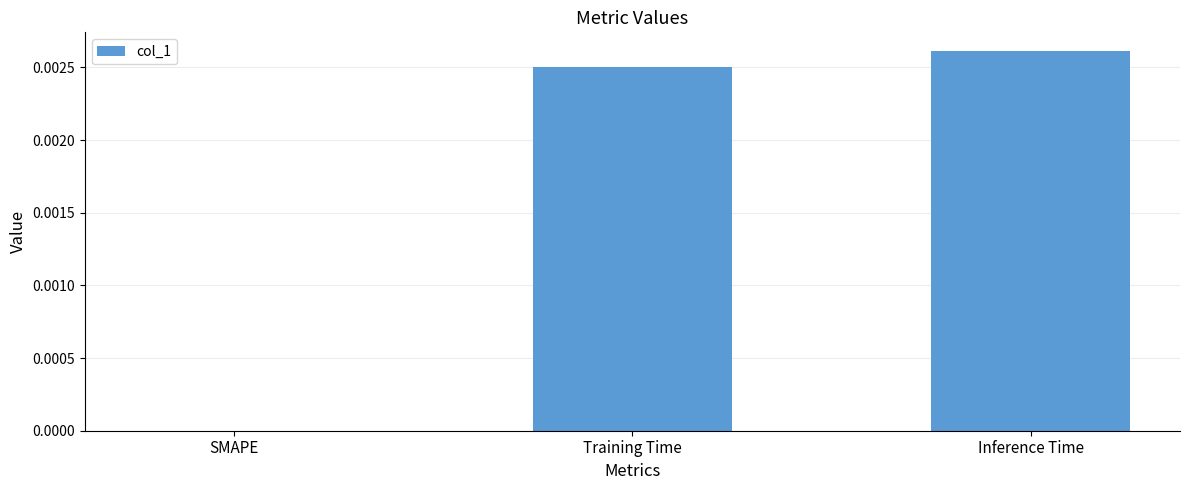

Is it true that the value at Training Time is 0.0?

True